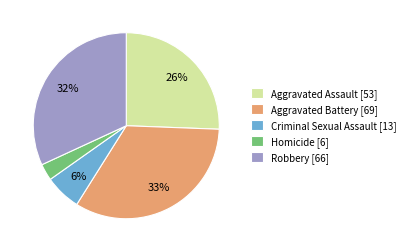

To the nearest percent, what is the difference between the Robbery and Aggravated Assault slice percentages?

6%